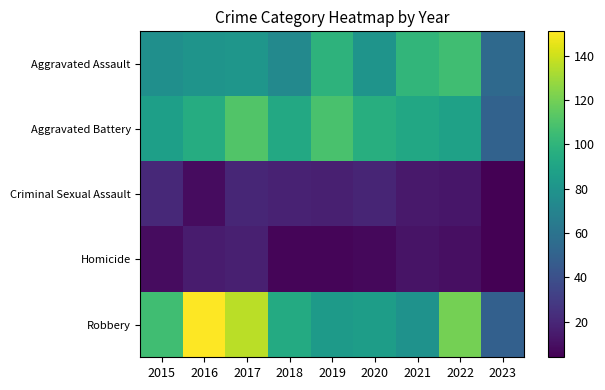

What is the greatest value displayed?

151